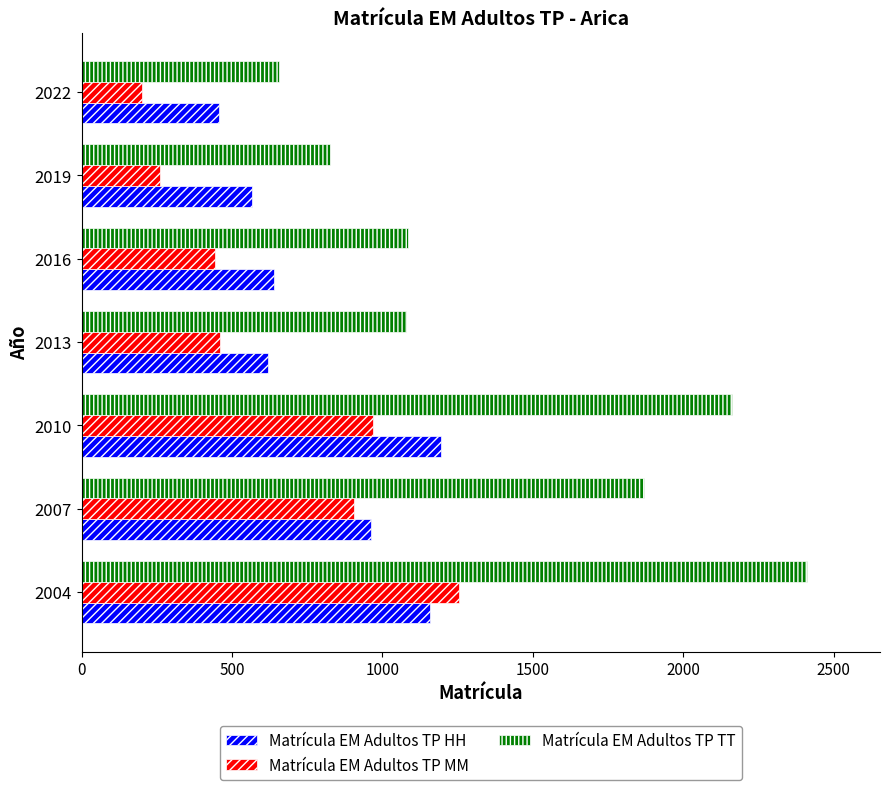

The value of Matrícula EM Adultos TP TT at 2007 is 1869. True or false?

True